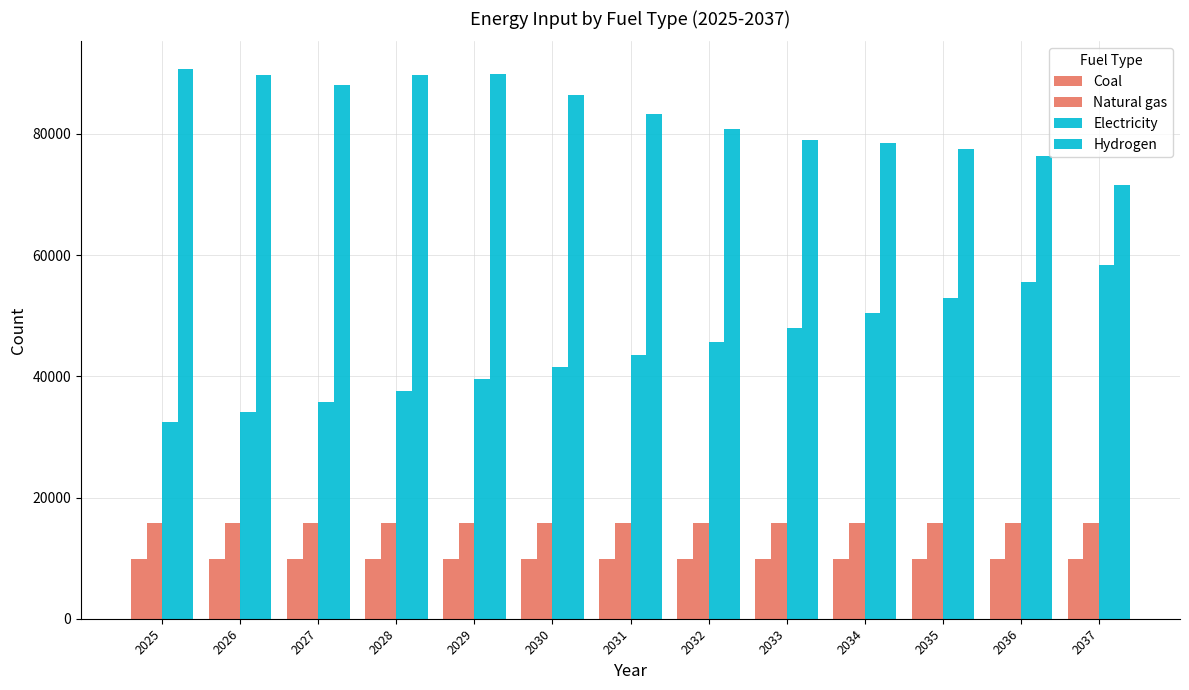

Reading left to right, transcribe all the data shown in this chart.

Coal: 2025=9923.0	2026=9923.0	2027=9923.0	2028=9923.0	2029=9923.0	2030=9923.0	2031=9923.0	2032=9923.0	2033=9923.0	2034=9923.0	2035=9923.0	2036=9923.0	2037=9923.0
Natural gas: 2025=15750.0	2026=15750.0	2027=15750.0	2028=15750.0	2029=15750.0	2030=15750.0	2031=15750.0	2032=15750.0	2033=15750.0	2034=15750.0	2035=15750.0	2036=15750.0	2037=15750.0
Electricity: 2025=32481.0	2026=34105.1	2027=35810.3	2028=37600.8	2029=39480.9	2030=41454.9	2031=43527.7	2032=45704.0	2033=47989.2	2034=50388.7	2035=52908.1	2036=55553.5	2037=58331.2
Hydrogen: 2025=90716.7	2026=89675.0	2027=87975.0	2028=89741.7	2029=89800.0	2030=86400.0	2031=83208.3	2032=80783.3	2033=78908.3	2034=78433.3	2035=77441.7	2036=76391.7	2037=71533.3